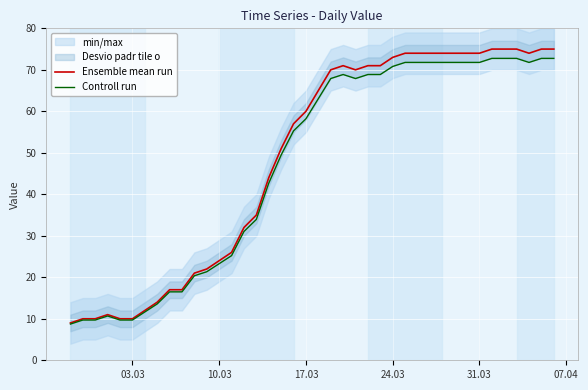

What is the highest value of the Ensemble mean run series?

75.0